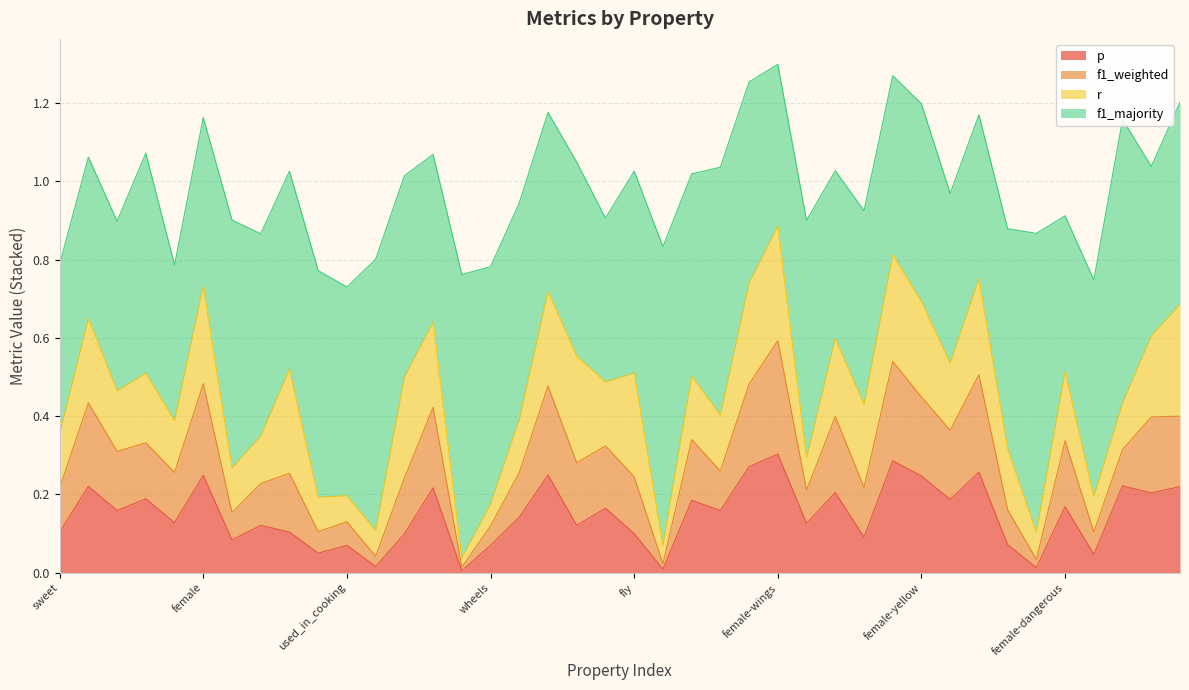

True or false: p and f1_weighted intersect in this chart.

False